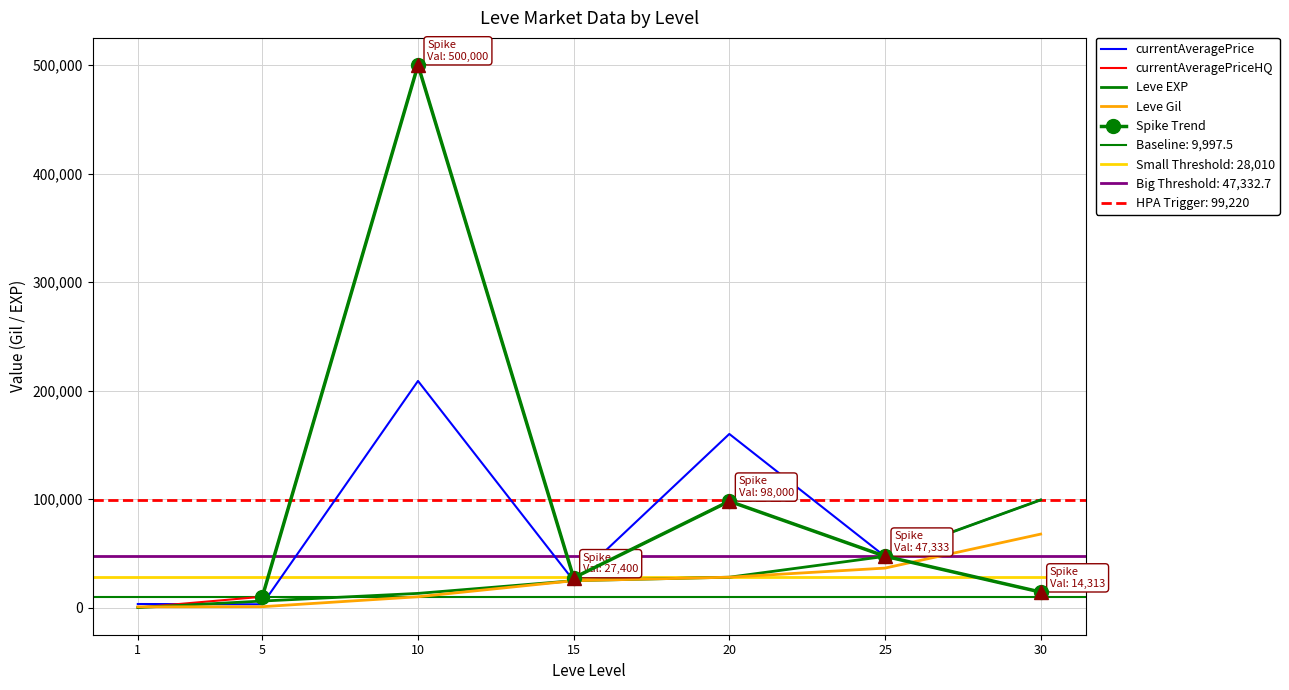

What is the maximum value for Leve Gil?

67730.0